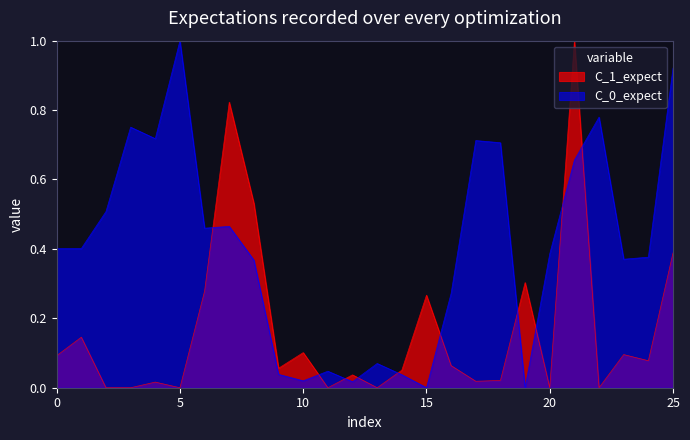

True or false: C_0_expect and C_1_expect intersect in this chart.

True